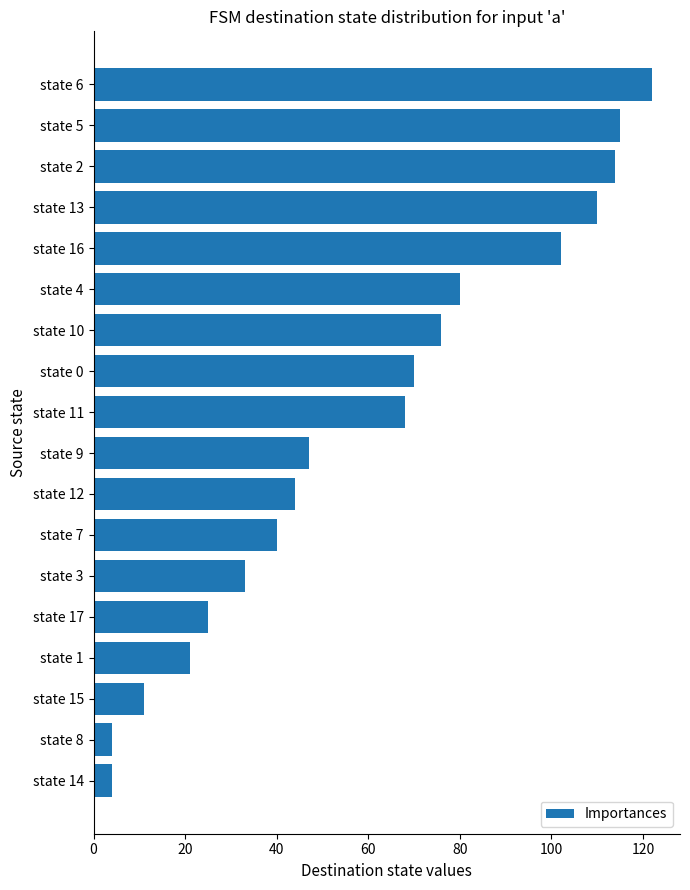

Between state 16 and state 14, which is larger?

state 16